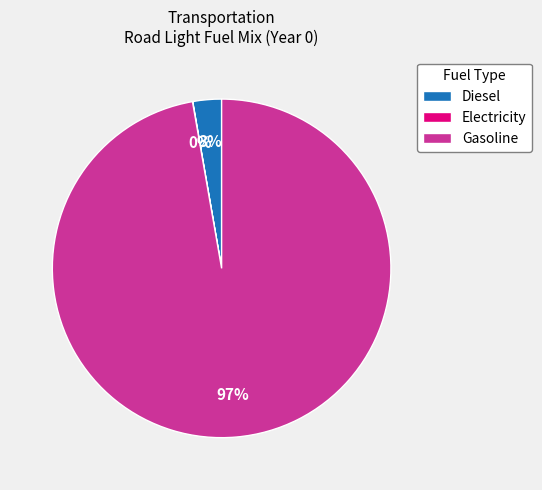

To the nearest percent, what is the average slice percentage?

33%